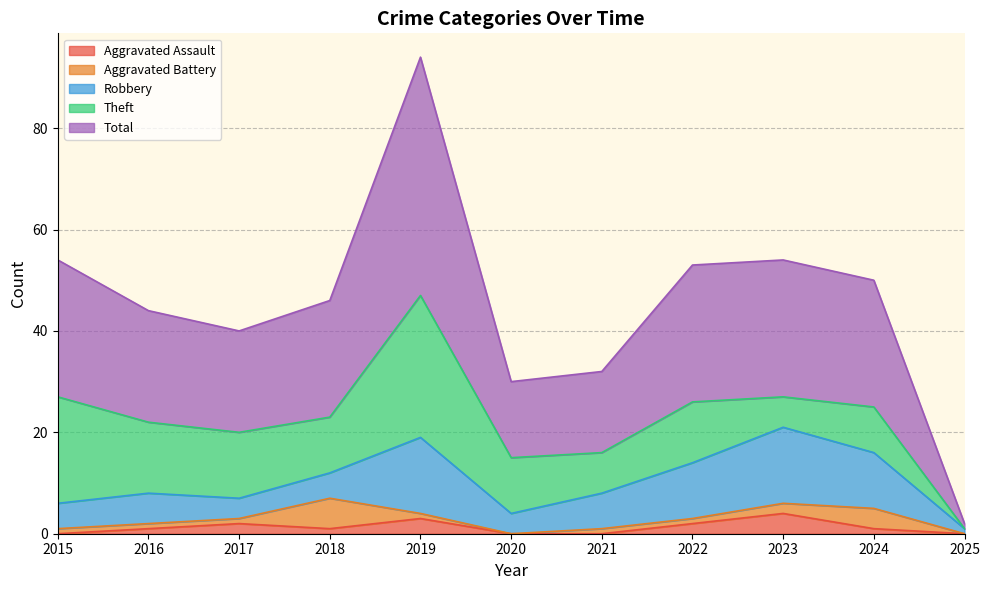

Does the chart have visible grid lines?

Yes